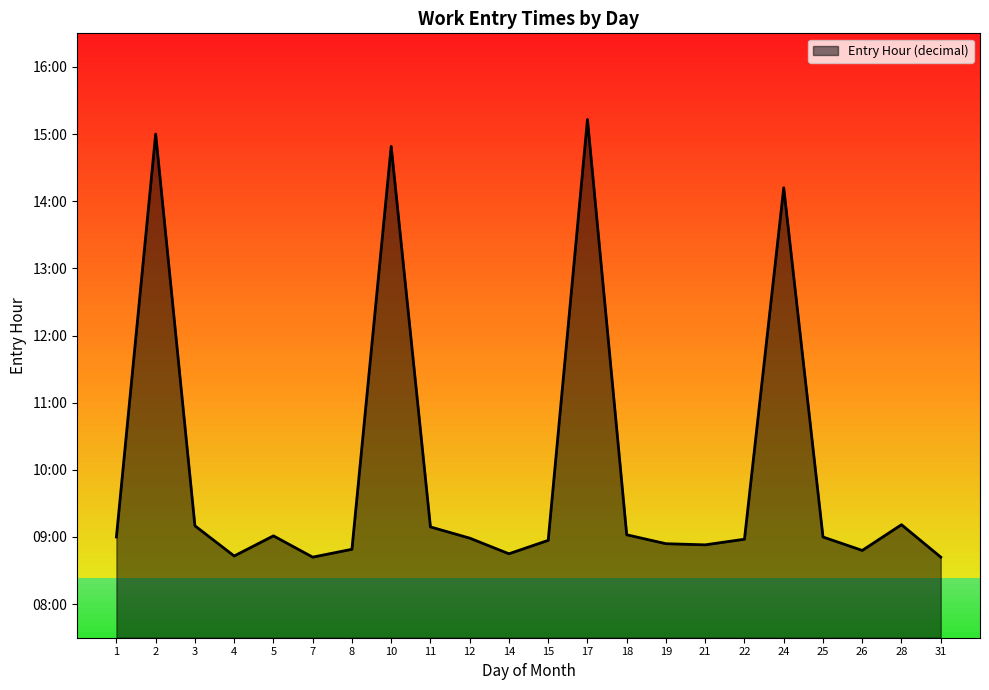

The chart shows a value of 10.3 at 17. True or false?

False